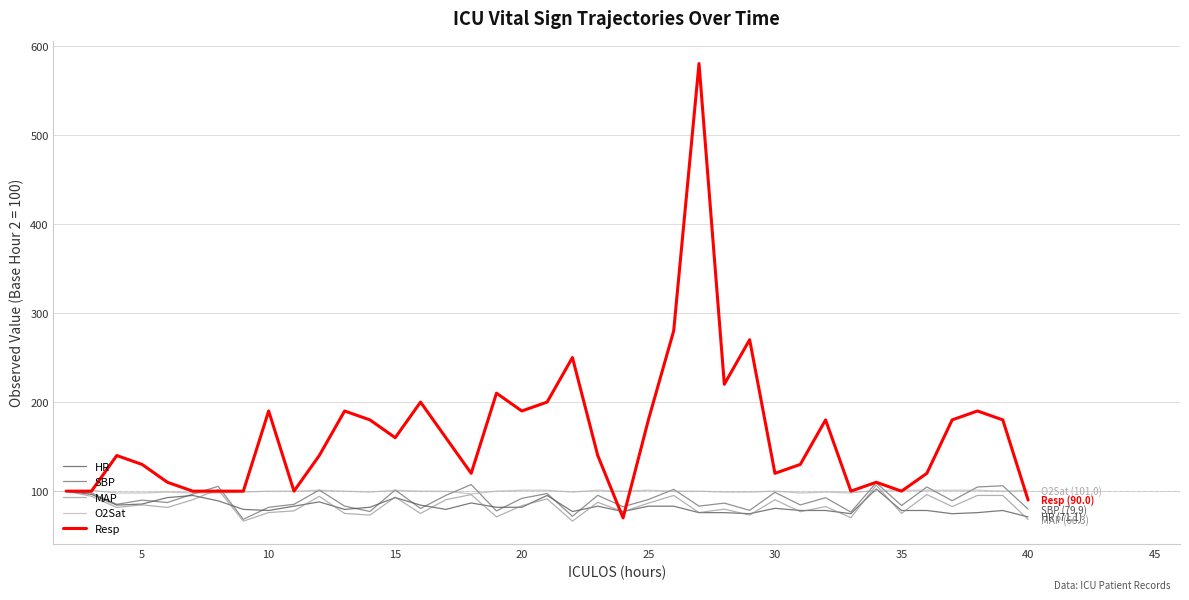

What is the sum of all HR values?

3237.3